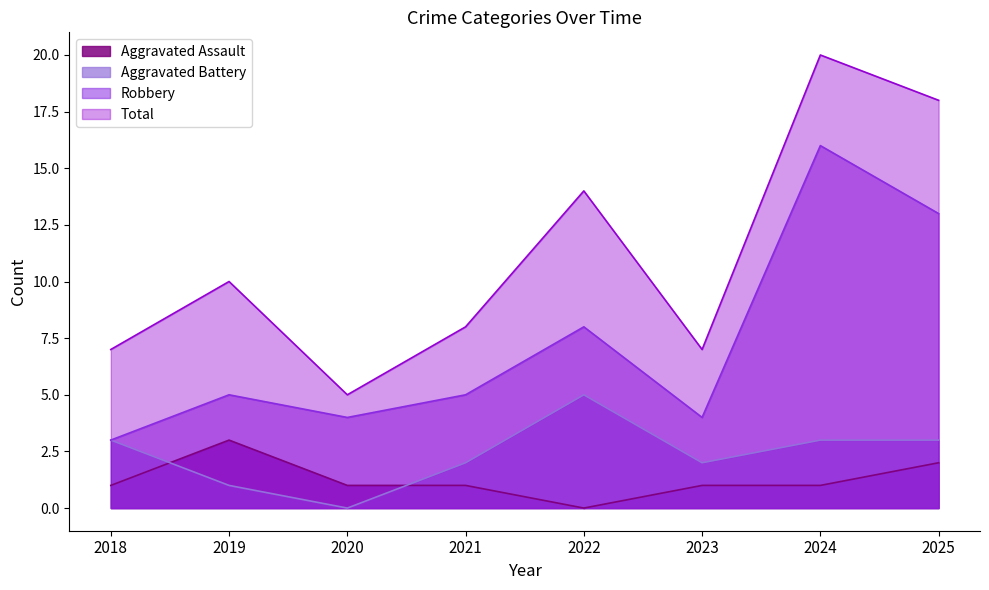

Between which two adjacent categories do Aggravated Assault and Aggravated Battery first intersect?

2018 and 2019